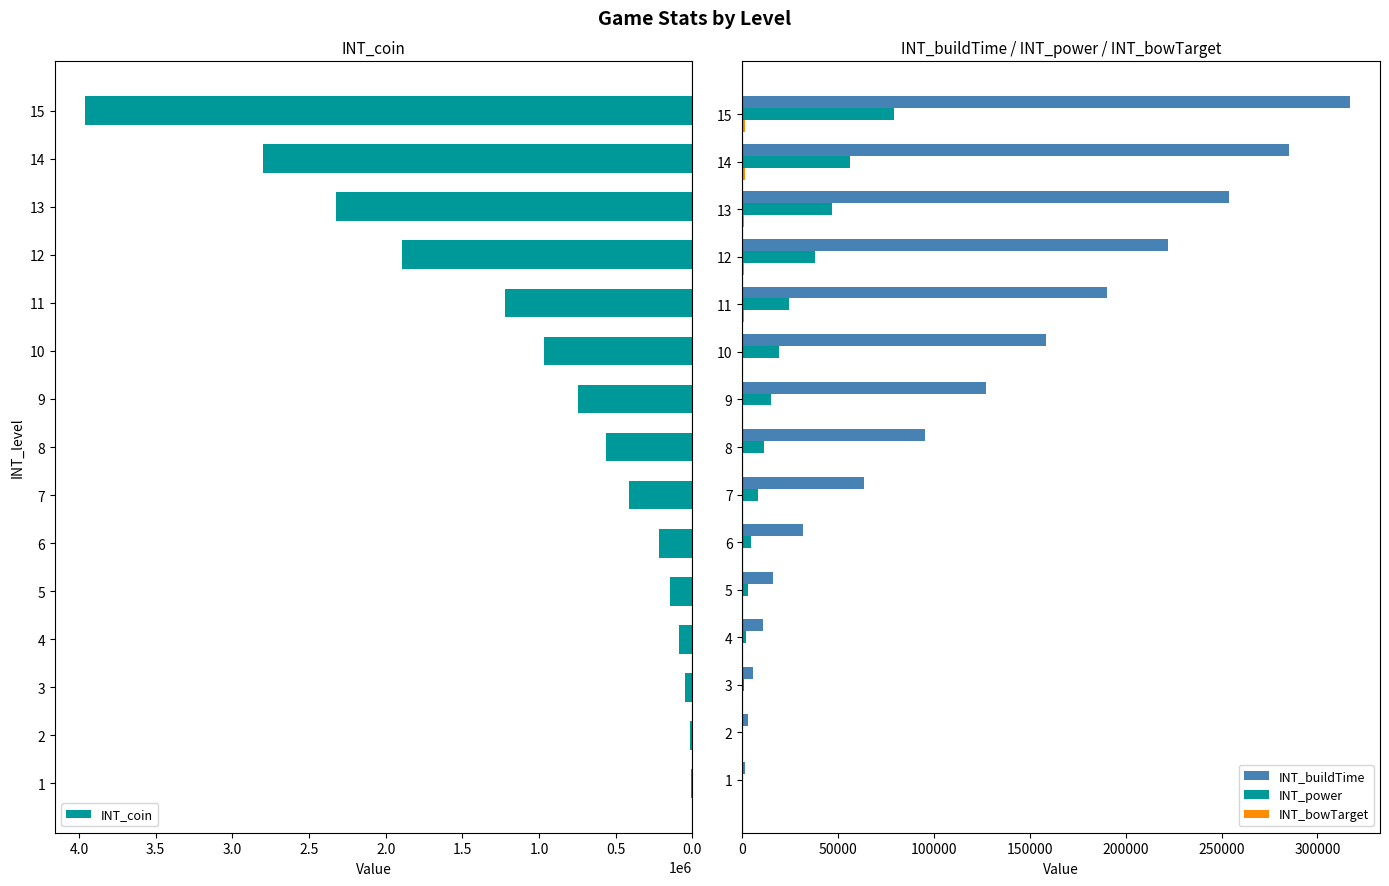

The value of INT_buildTime at 11 is 86166. True or false?

False